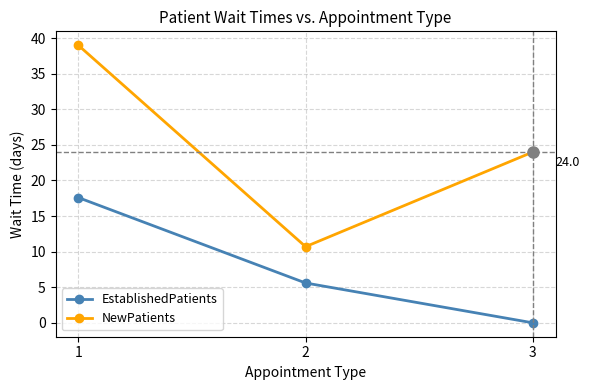

Reading right to left, transcribe all the data shown in this chart.

EstablishedPatients: 0.0	5.6	17.6
NewPatients: 24.0	10.7	39.0